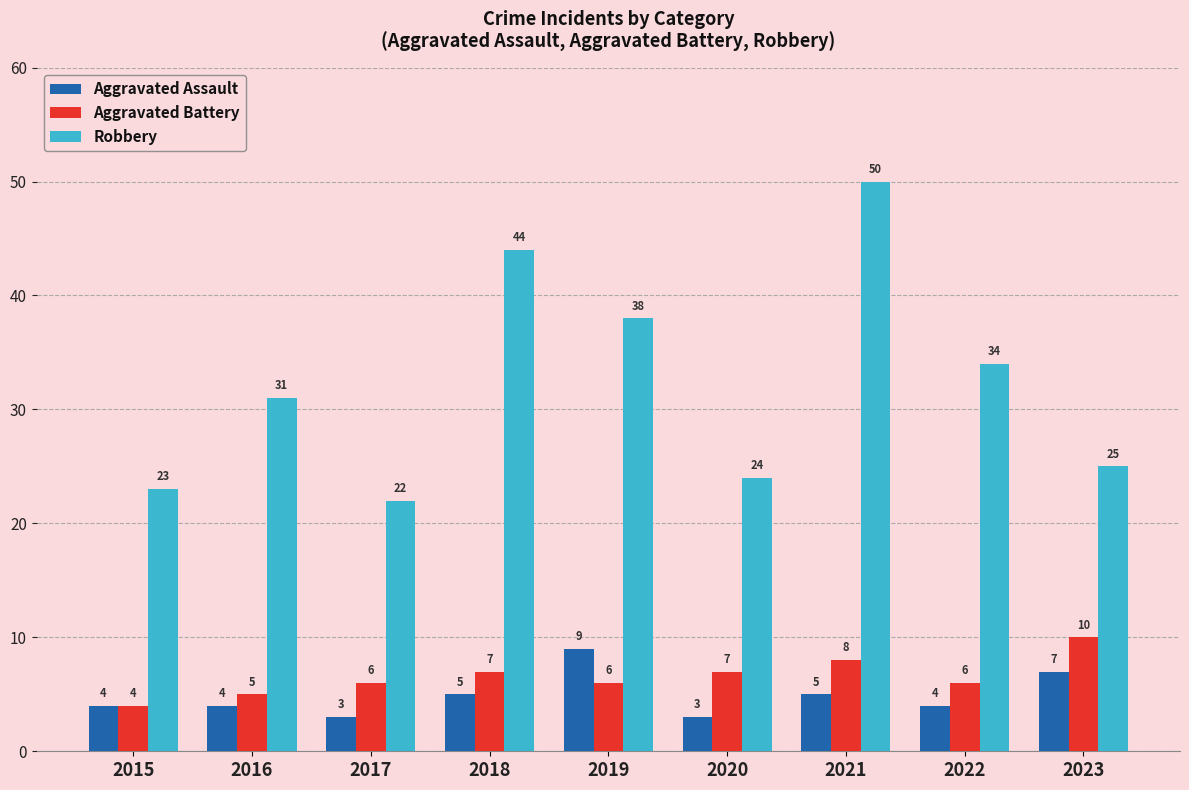

What is the difference between the maximum and minimum values in the Aggravated Assault series?

6